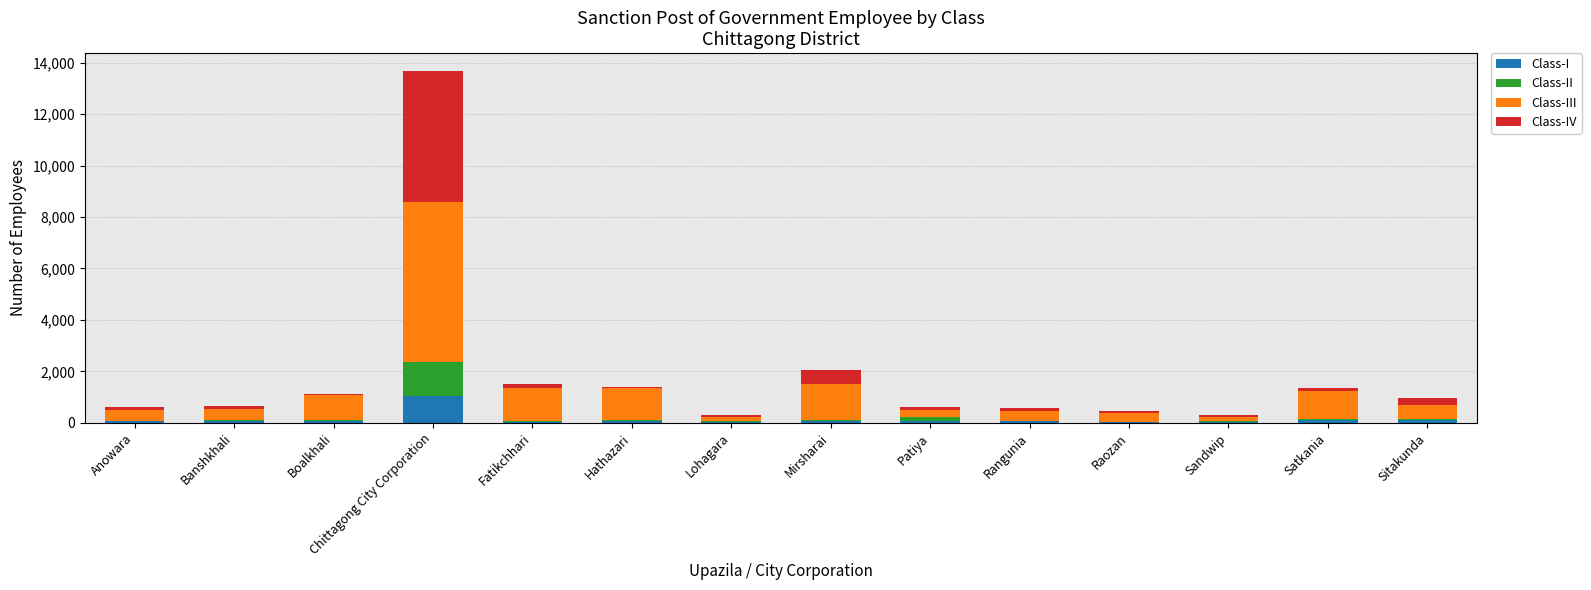

At which category is the sum across all series the highest?

Chittagong City Corporation